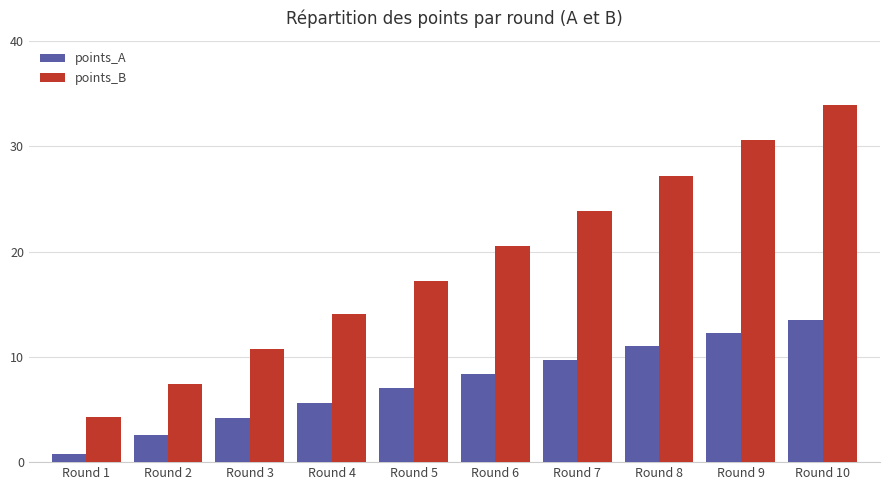

What is the total value across all series at Round 8?

38.2